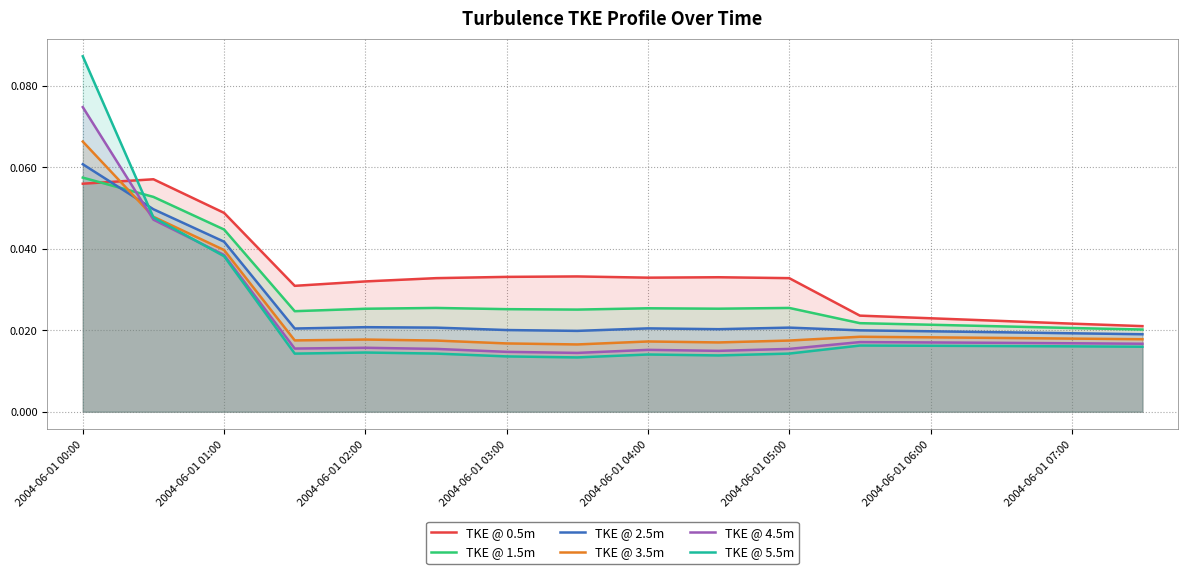

True or false: TKE @ 5.5m and TKE @ 2.5m cross at least once.

True